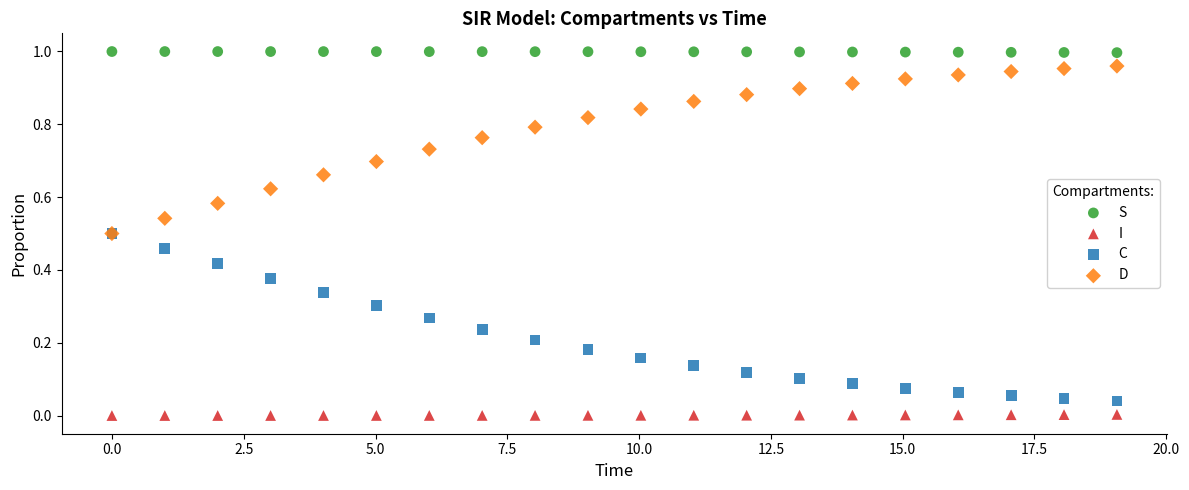

Which series reaches the minimum Y coordinate?

I